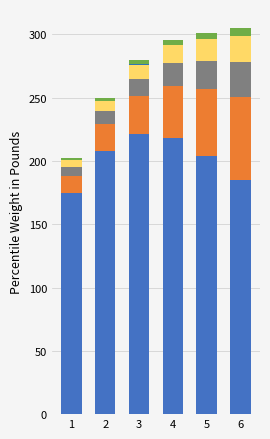

How many distinct data groups are displayed?

6